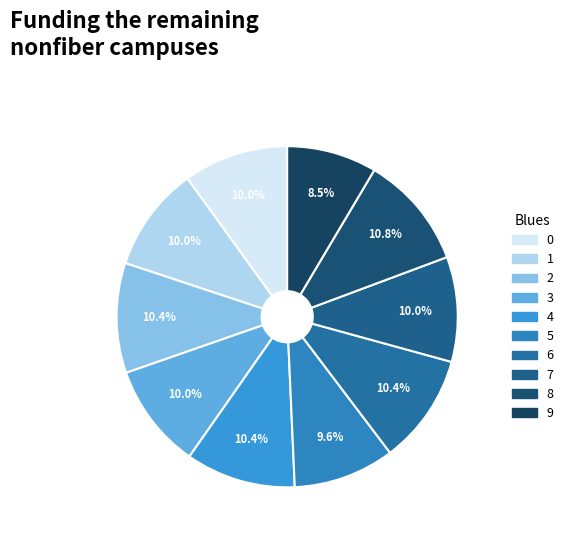

What is the total percentage of 7 and 0?

19.9%